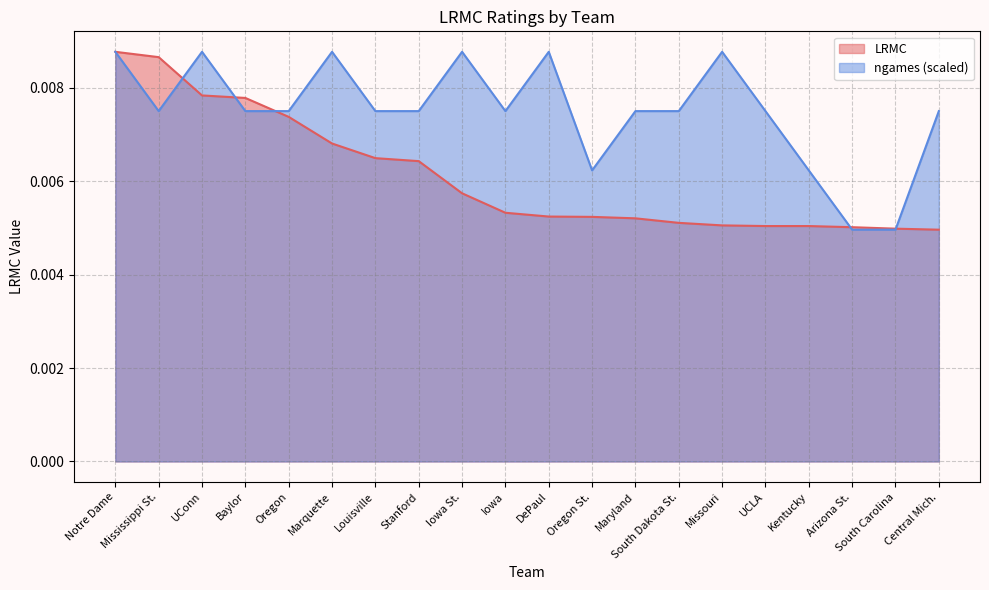

At which category does the chart reach its peak across all series?

Notre Dame